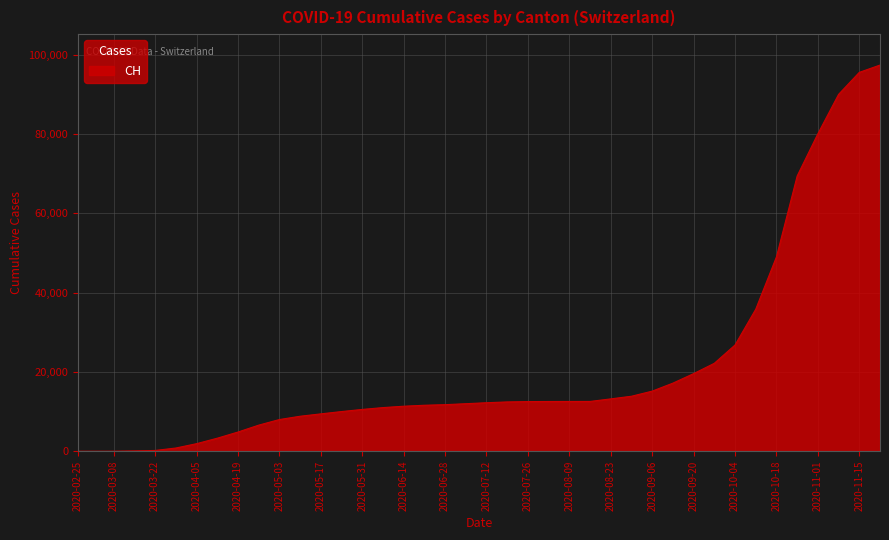

What is the maximum value shown in the chart?

97372